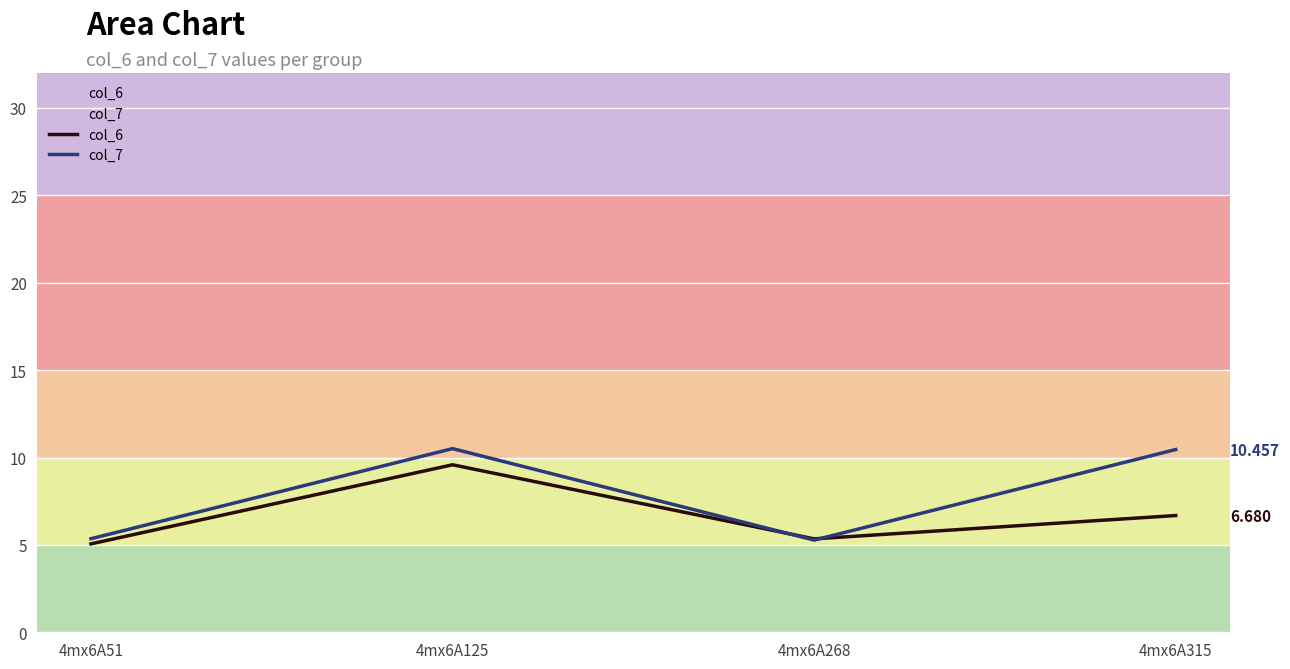

How many categories are shown in the chart?

4